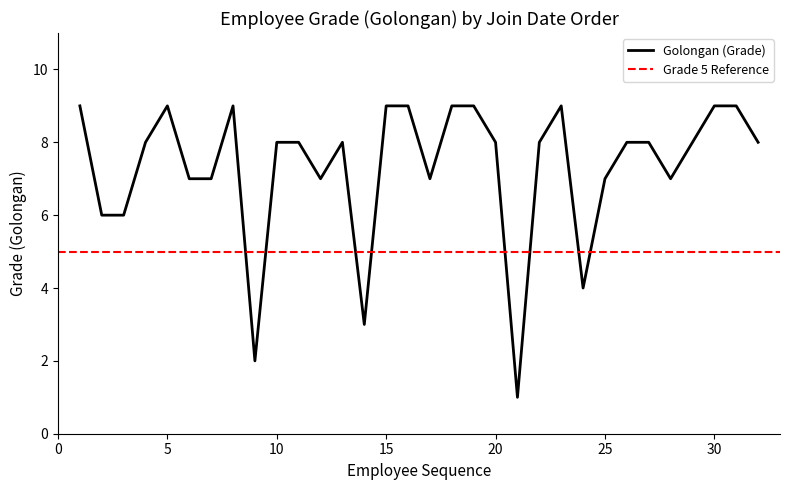

The chart shows a value of 9 at 2. True or false?

False